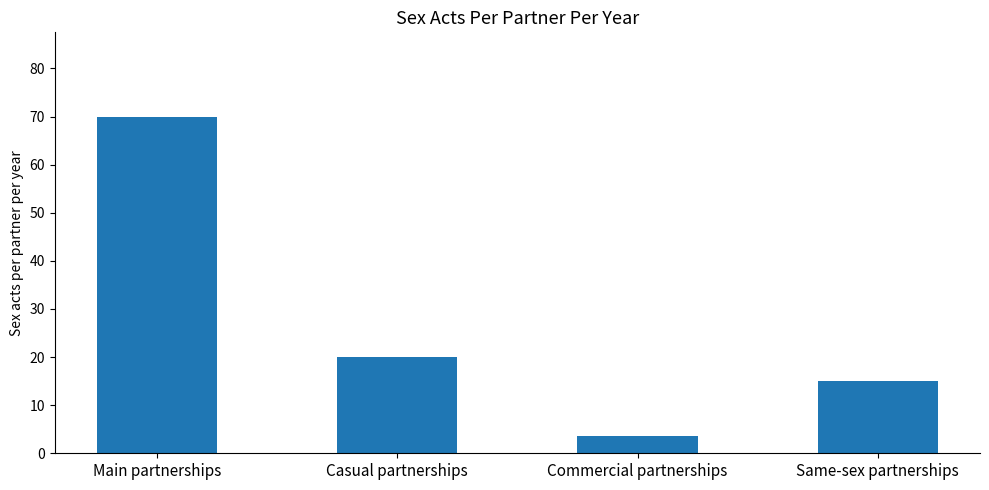

Where does the data first go above 20?

Main partnerships